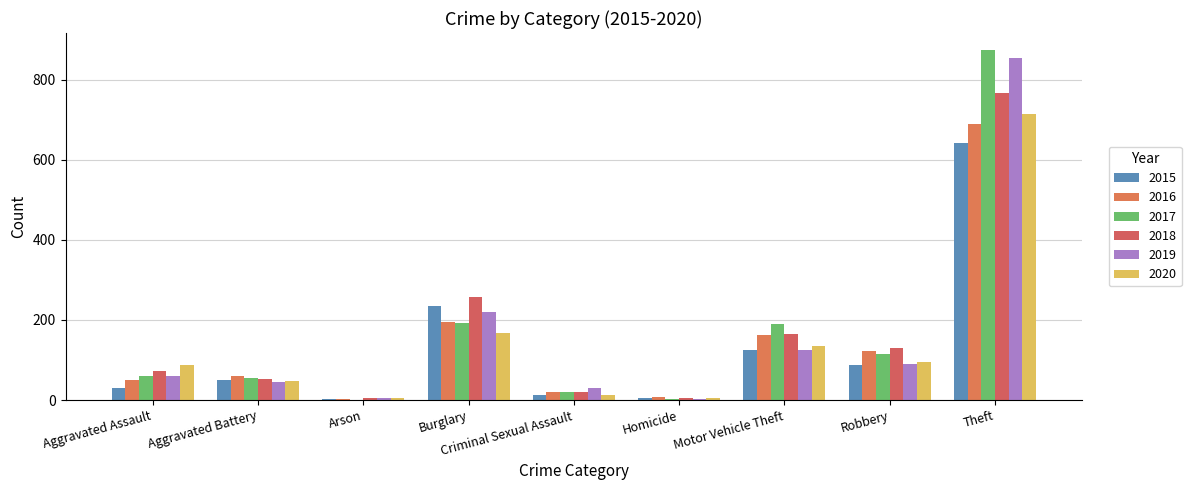

Is it true that 2020 equals 68 at Burglary?

False